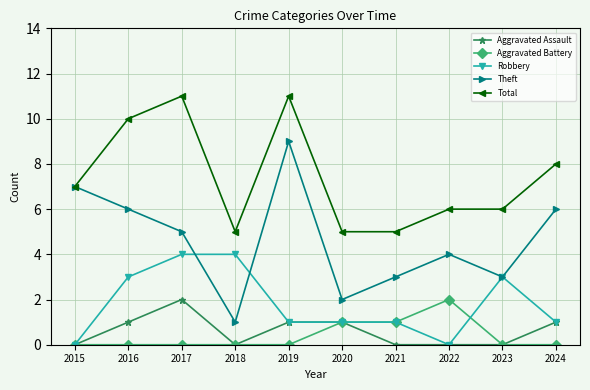

Where is the first local maximum for Aggravated Assault?

2017